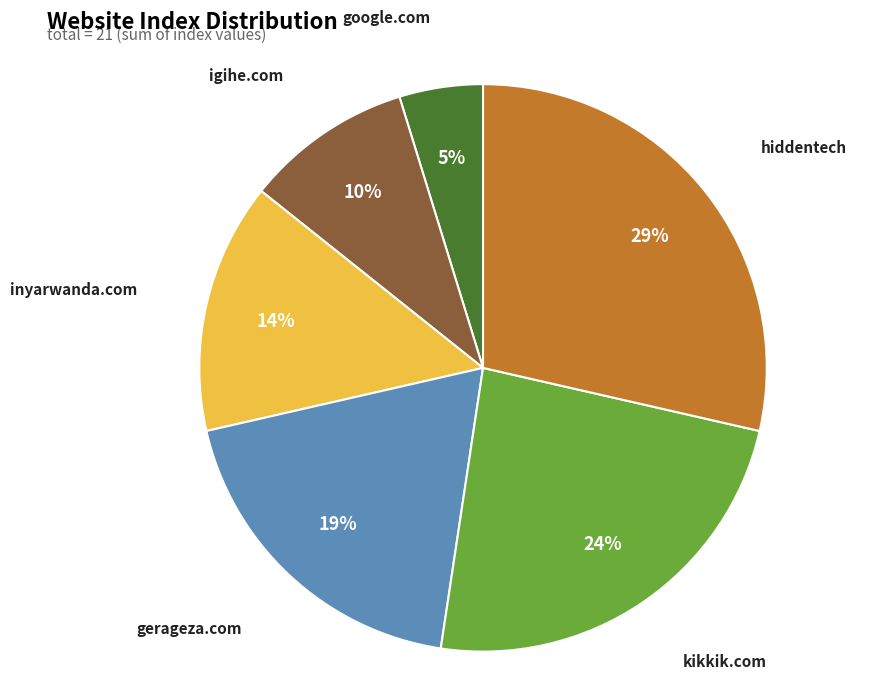

Does any single category account for the majority?

No